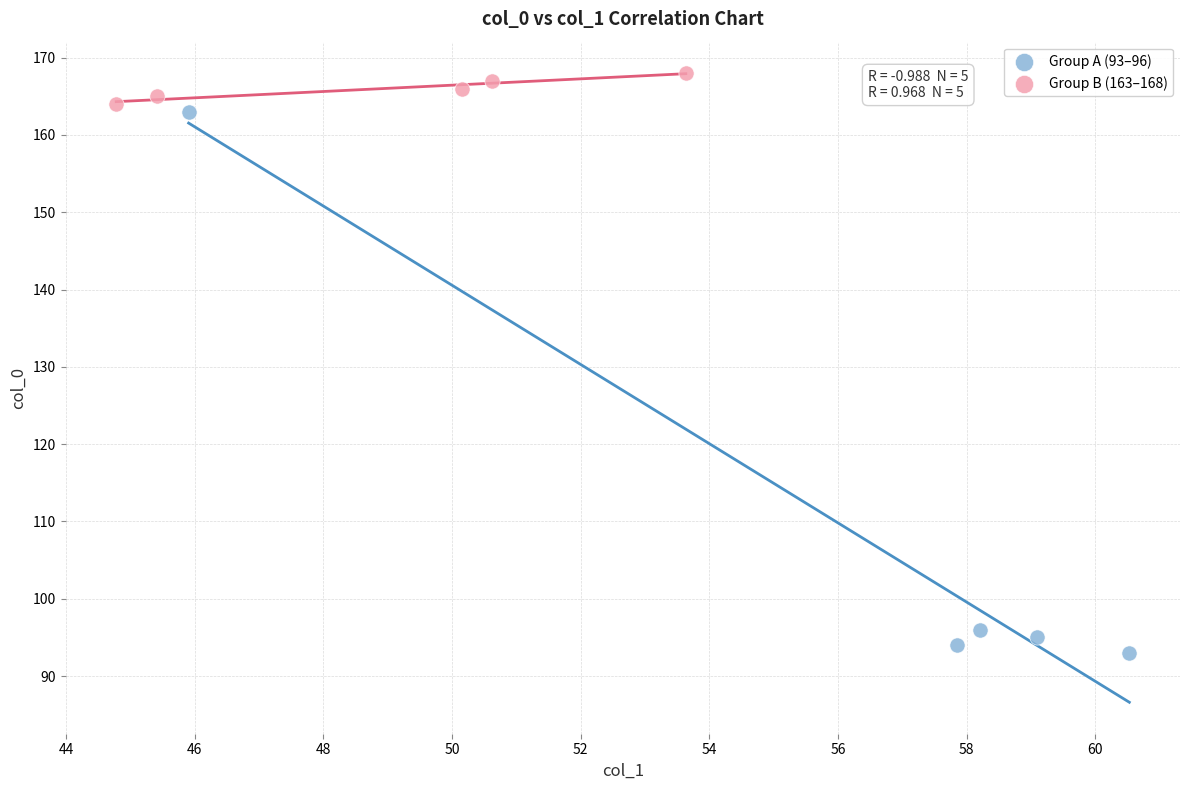

What are all the series names shown in the legend?

Group A (93–96), Group B (163–168)